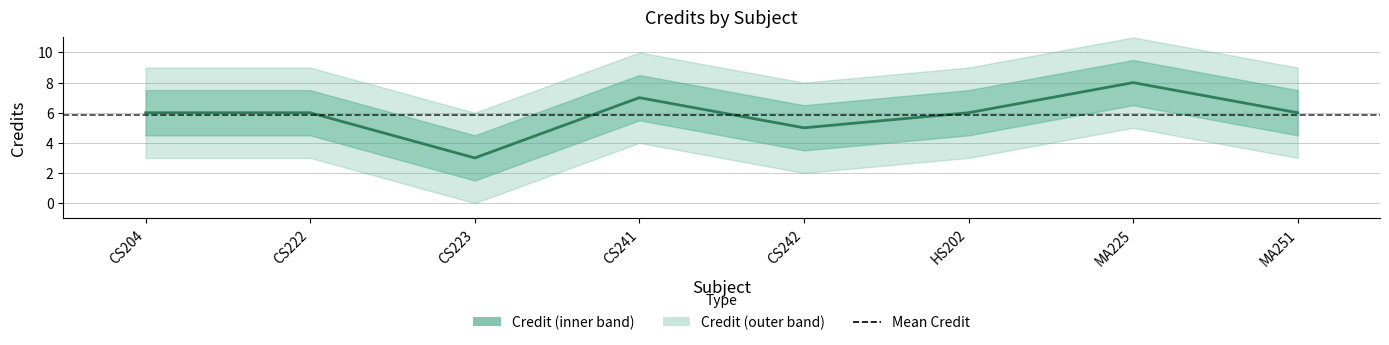

Is this an area chart (filled region under the line)?

No